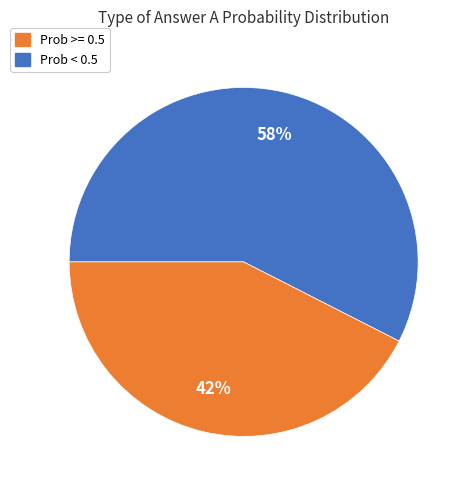

How many segments does this pie chart have?

2